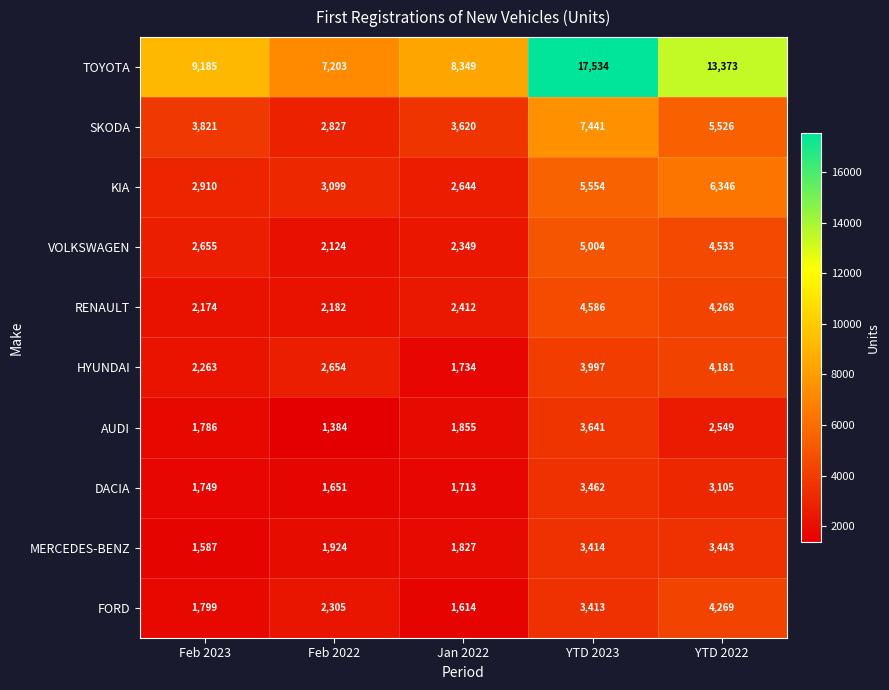

What is the difference between the RENAULT values at Feb 2022 and Jan 2022?

230